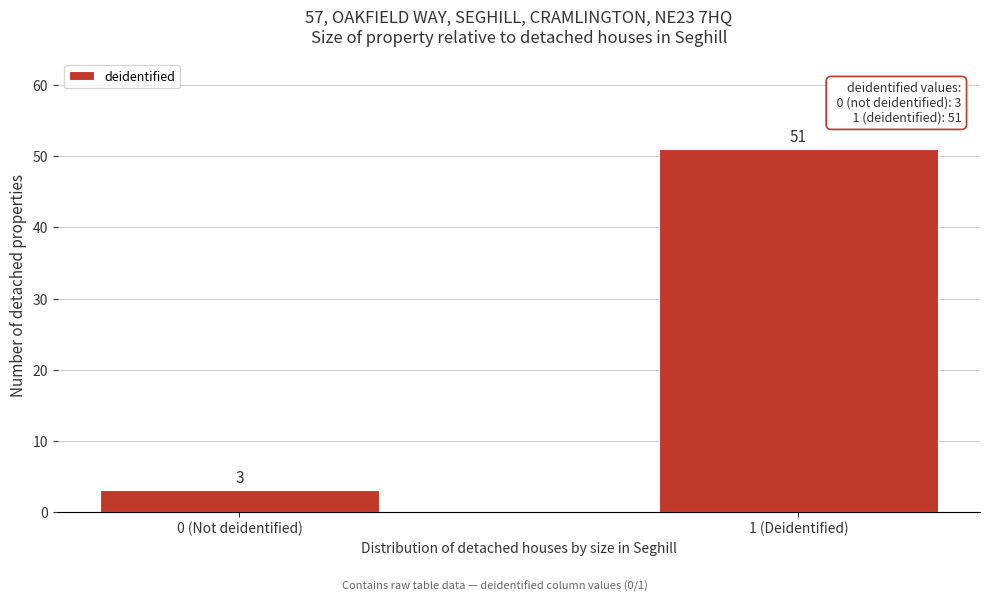

Reading left to right, transcribe all the data shown in this chart.

3	51